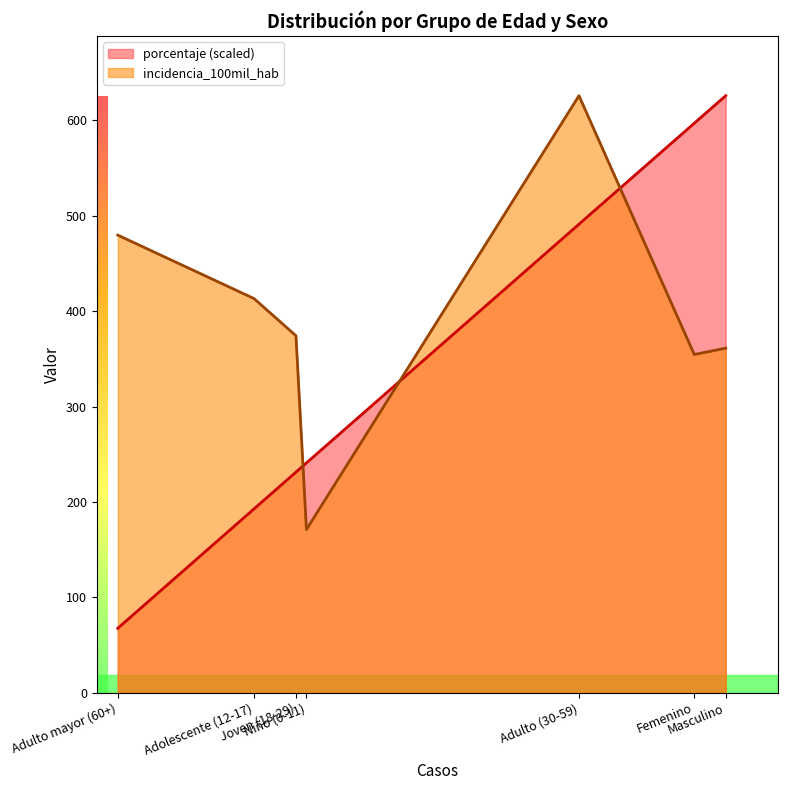

At which category does the chart reach its minimum across all series?

Adulto mayor (60+)